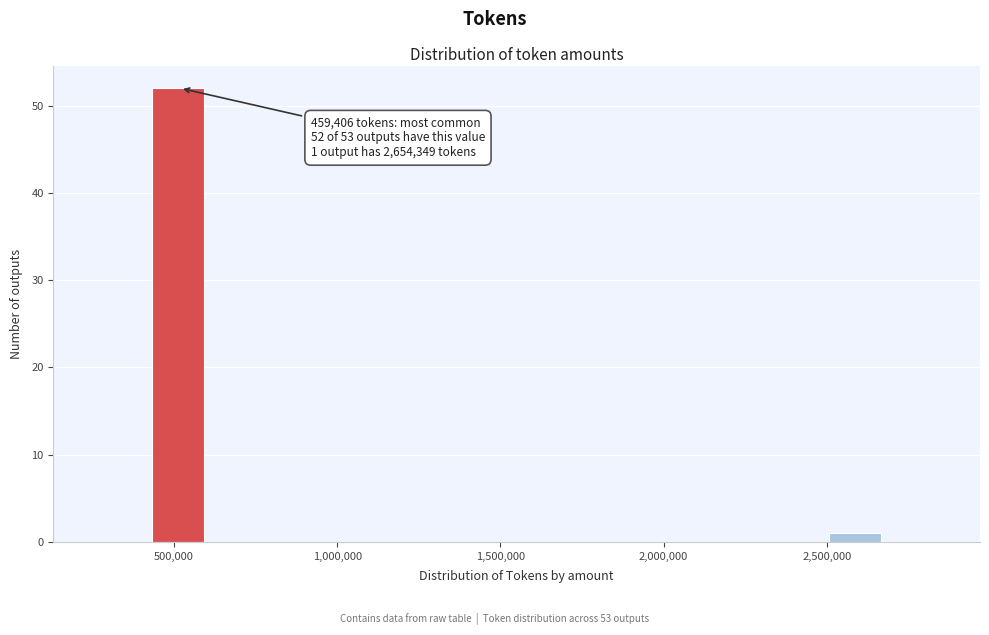

Around what value on the x-axis is the tallest bar? Give the approximate position of its centre, as read against the axis.

500000